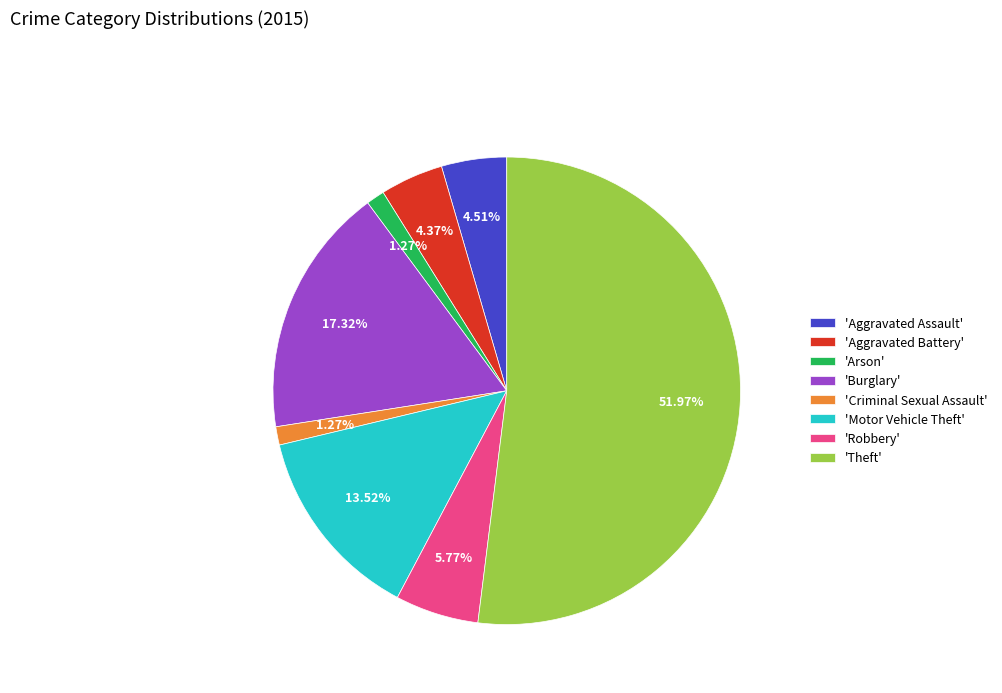

What is the ratio of the value at 'Motor Vehicle Theft' to the value at 'Robbery'?

2.3